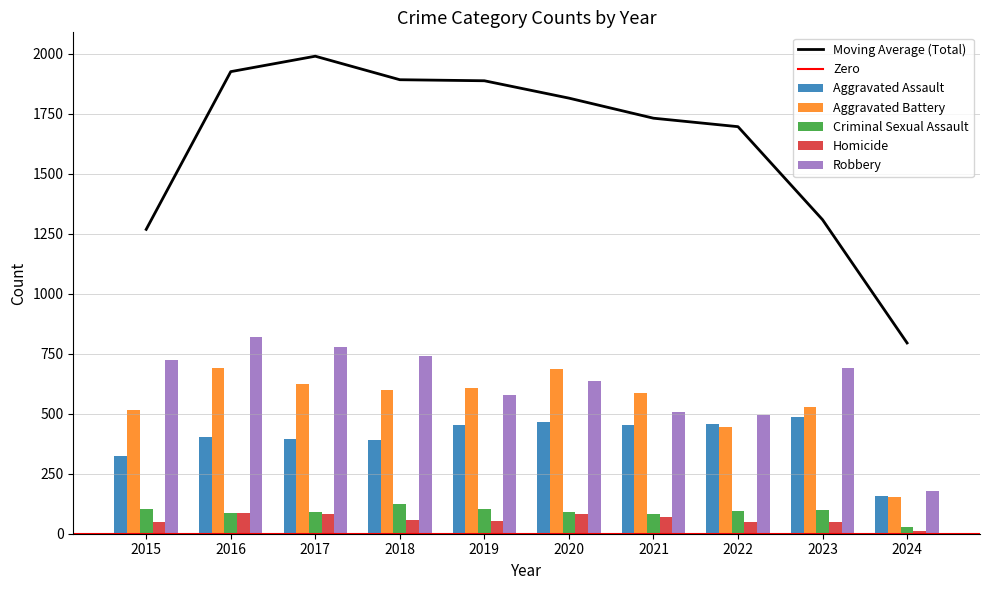

Is it true that Homicide equals 120 at 2020?

False